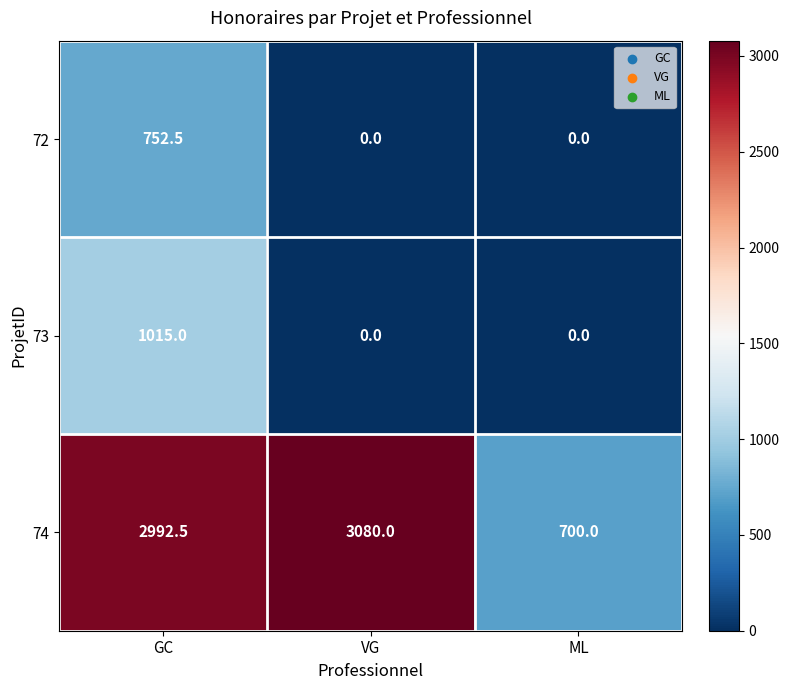

The value of 72 at GC is 752.5. True or false?

True